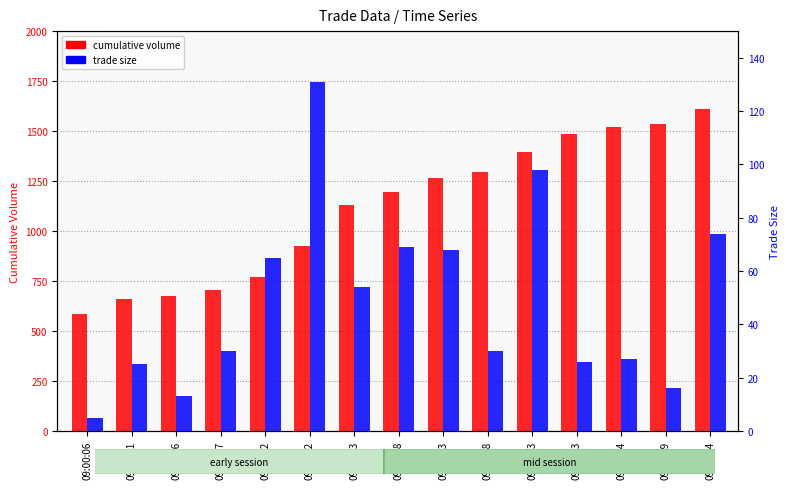

How many data points in cumulative volume are above 1197?

7